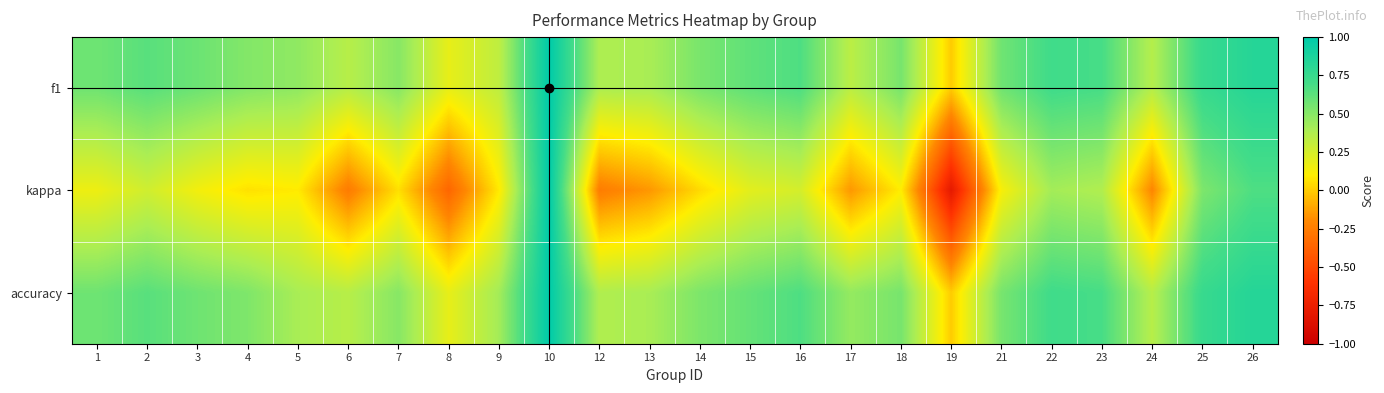

Reading right to left, list all the values displayed in this chart.

f1: 26=0.8	25=0.8	24=0.4	23=0.7	22=0.7	21=0.6	19=0.0	18=0.5	17=0.3	16=0.7	15=0.6	14=0.5	13=0.4	12=0.4	10=1.0	9=0.3	8=0.2	7=0.5	6=0.4	5=0.5	4=0.5	3=0.6	2=0.6	1=0.6
kappa: 26=0.7	25=0.5	24=-0.2	23=0.4	22=0.4	21=0.1	19=-0.8	18=0.1	17=-0.2	16=0.2	15=0.2	14=0.0	13=-0.2	12=-0.2	10=1.0	9=0.1	8=-0.4	7=0.1	6=-0.3	5=0.1	4=0.1	3=0.1	2=0.3	1=0.2
accuracy: 26=0.8	25=0.8	24=0.4	23=0.7	22=0.7	21=0.5	19=0.0	18=0.5	17=0.5	16=0.7	15=0.6	14=0.5	13=0.4	12=0.4	10=1.0	9=0.4	8=0.2	7=0.5	6=0.4	5=0.4	4=0.5	3=0.6	2=0.6	1=0.6